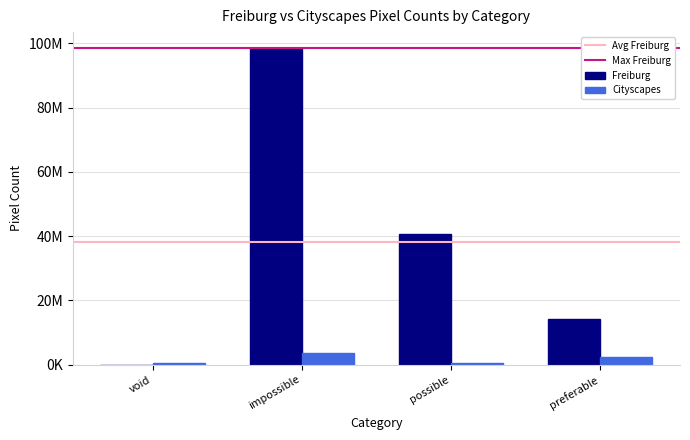

At how many categories does at least one series exceed 54251361?

1